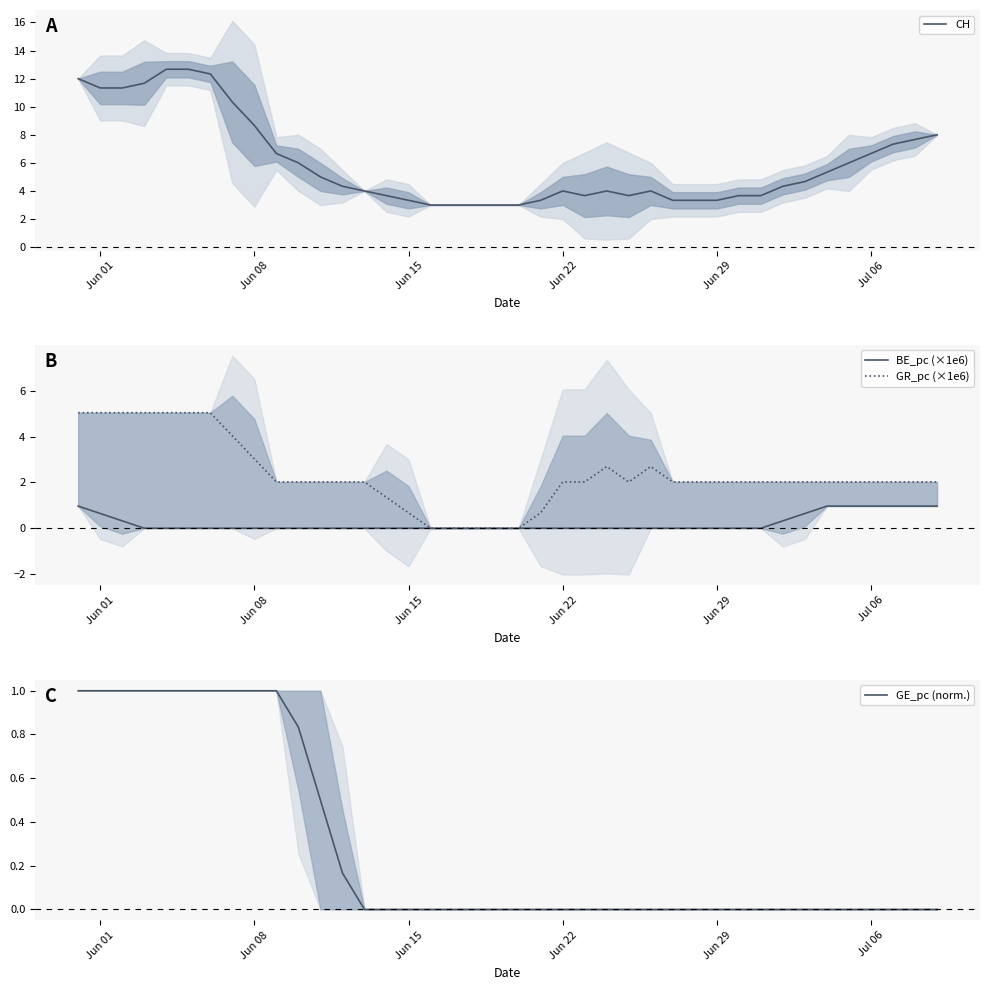

True or false: GE_pc (norm.) and GR_pc (×1e6) cross at least once.

False